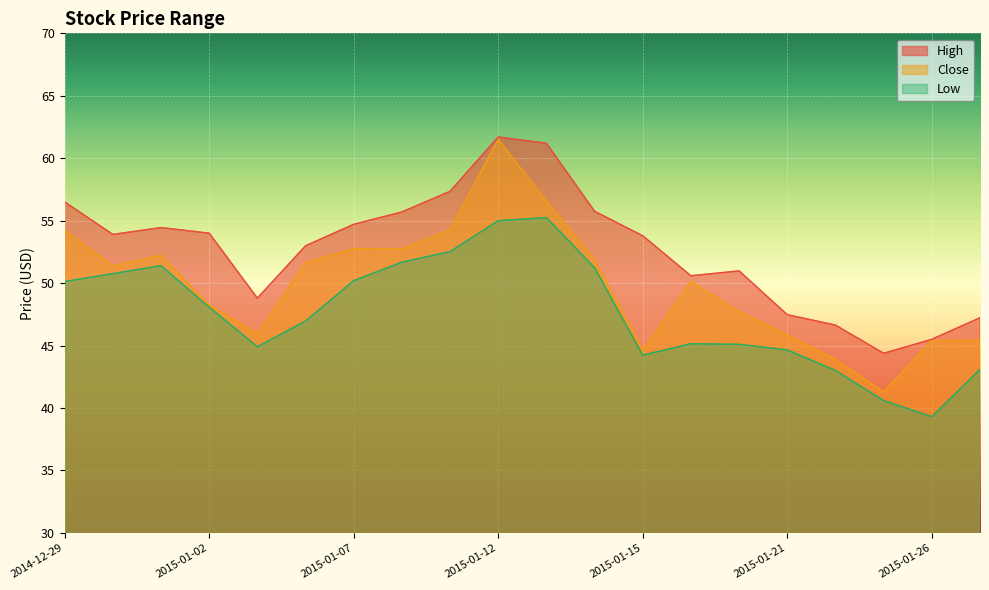

Which series has the widest spread of values?

Close